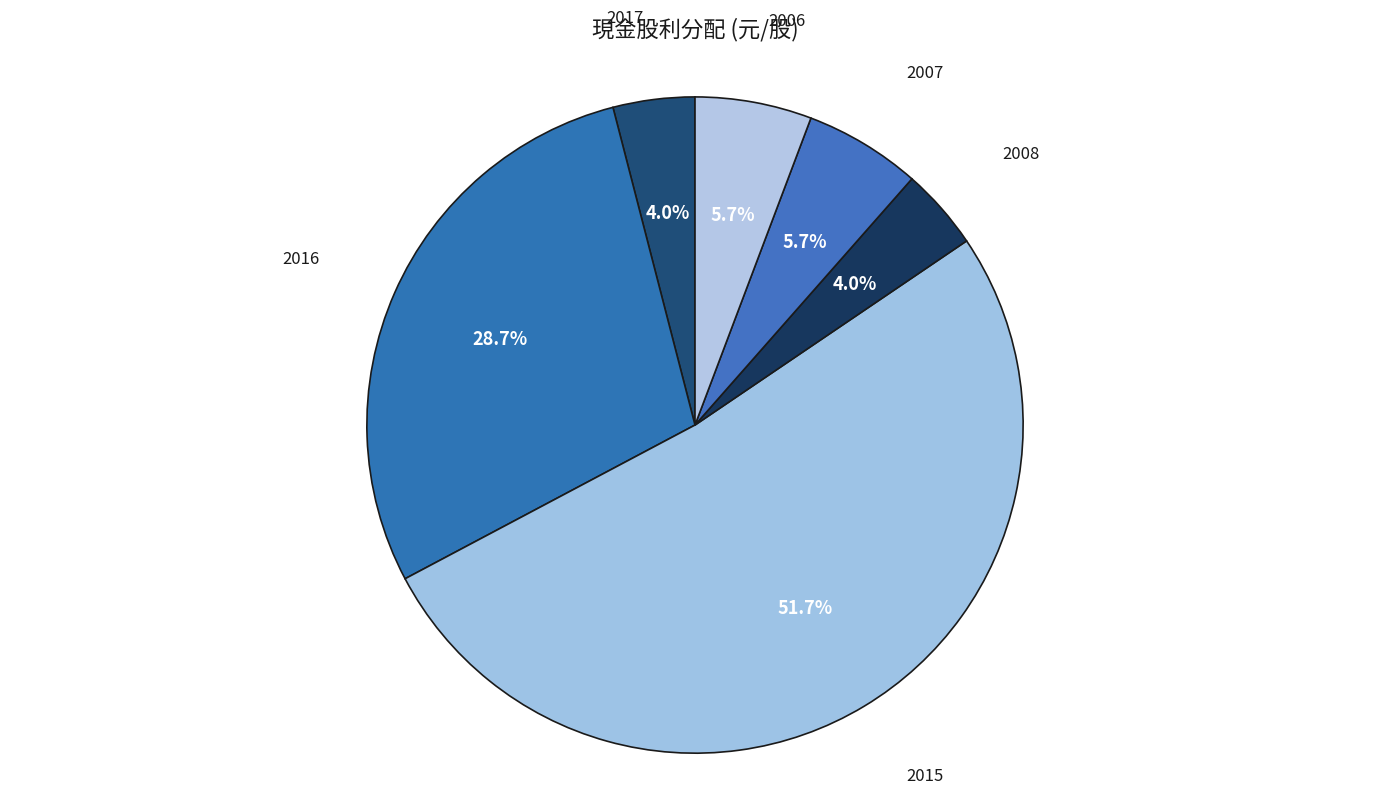

Which slice is the largest?

2015